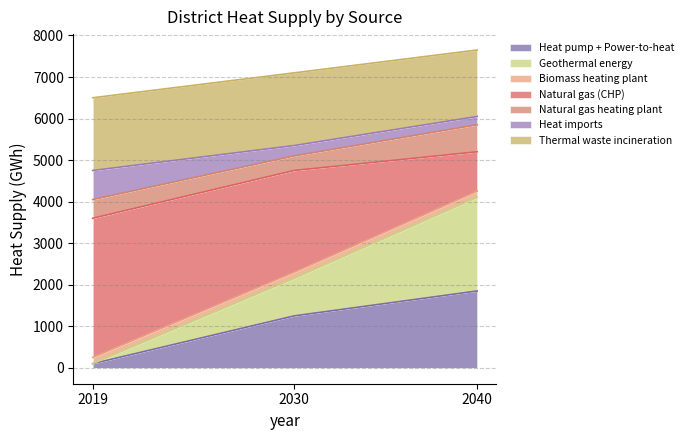

What are all the series names shown in the legend?

Heat pump + Power-to-heat, Geothermal energy, Biomass heating plant, Natural gas (CHP), Natural gas heating plant, Heat imports, Thermal waste incineration